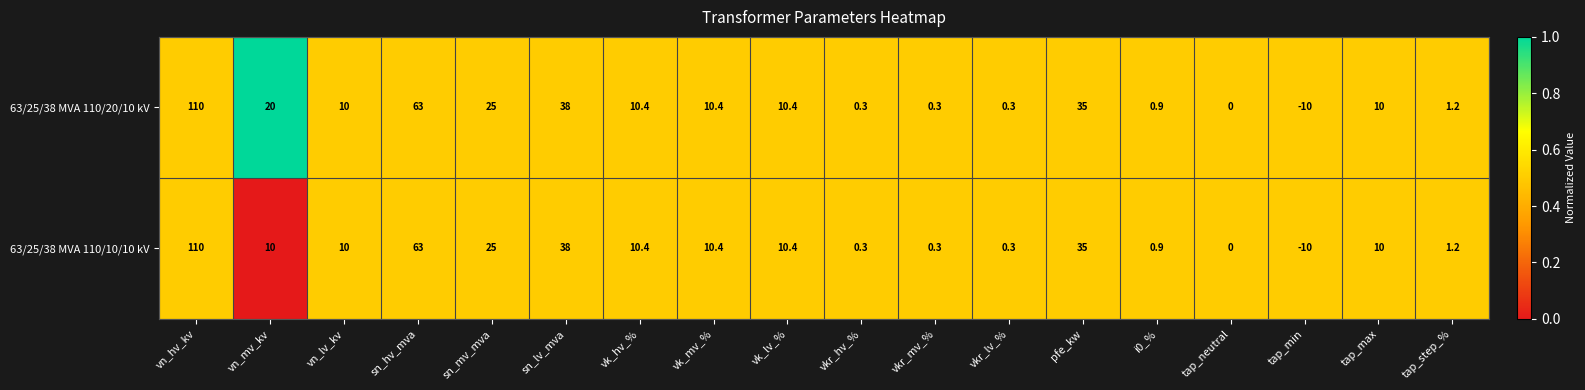

Which series has the largest total across all categories?

63/25/38 MVA 110/20/10 kV